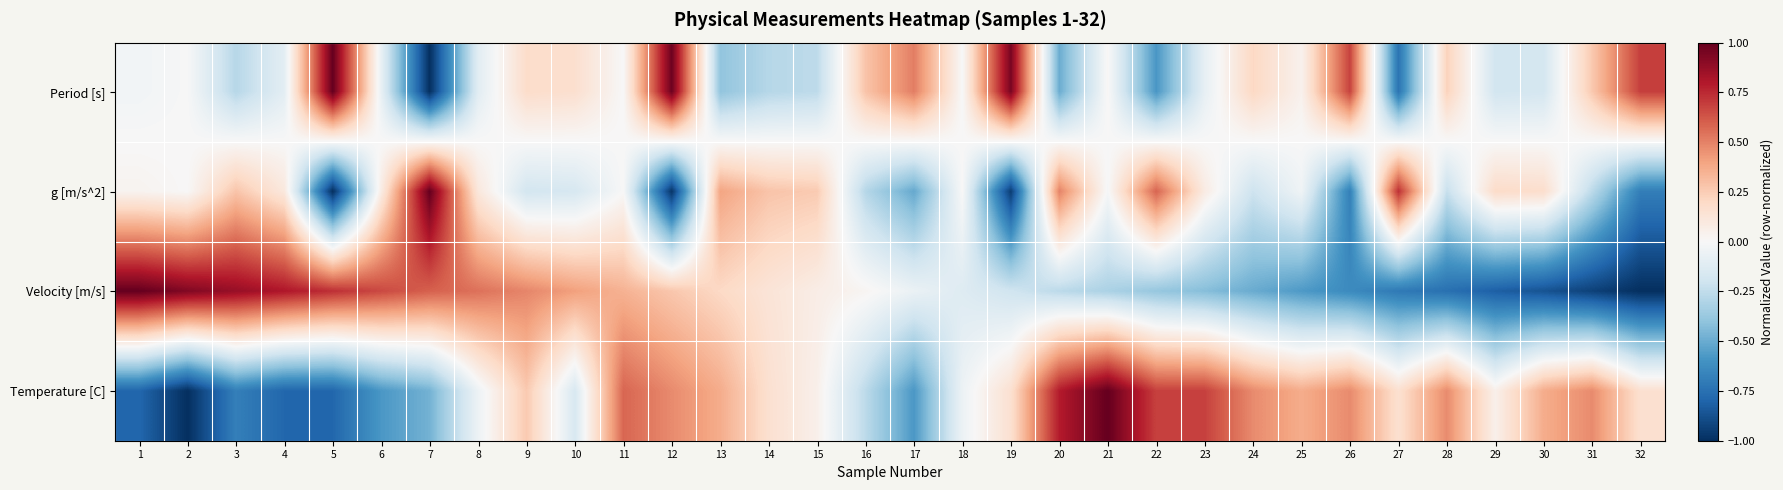

At which category is the sum across all series the highest?

11